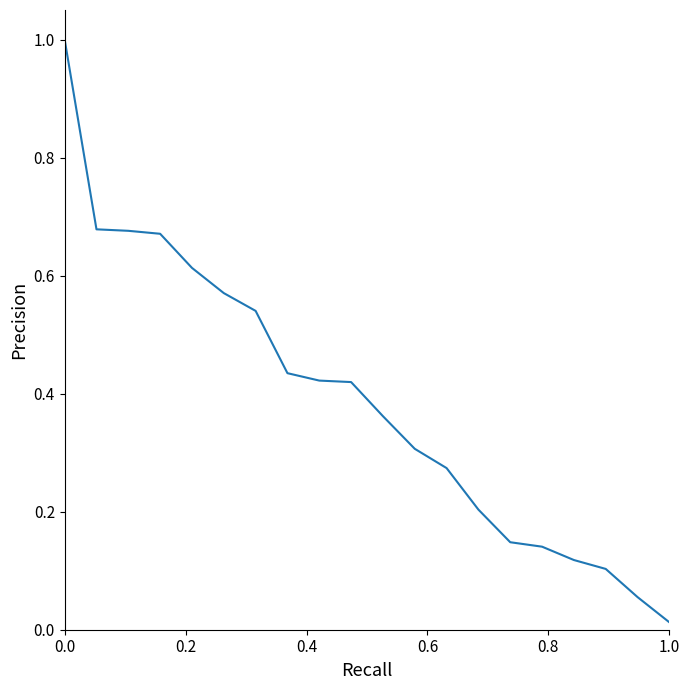

What is the maximum value shown in the chart?

1.0